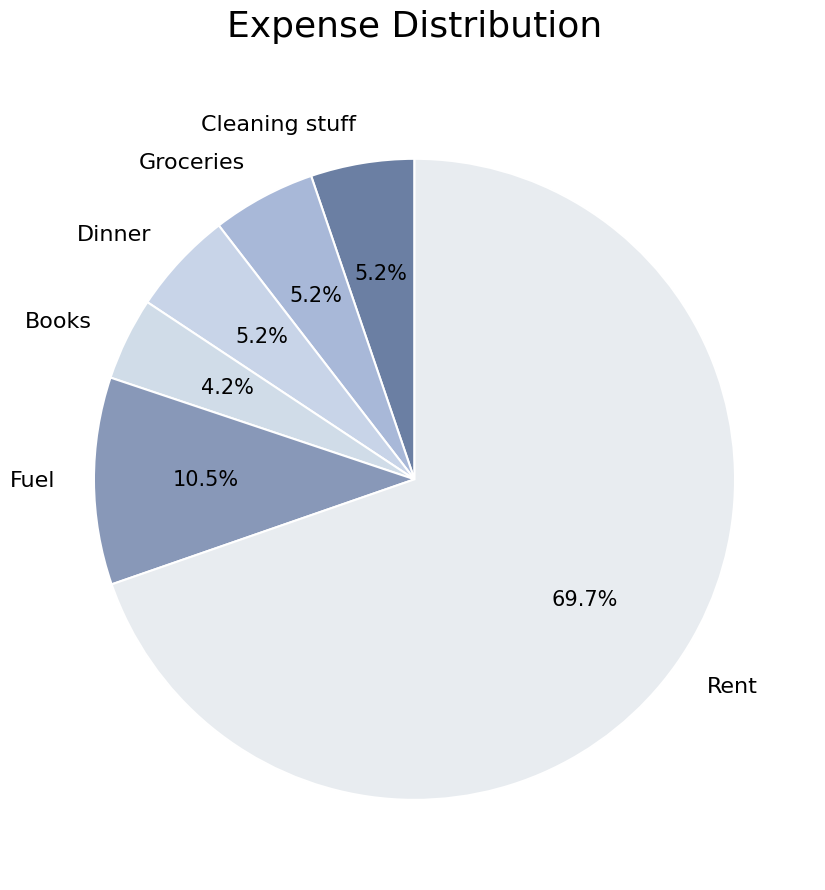

What is the largest slice in the pie chart?

Rent